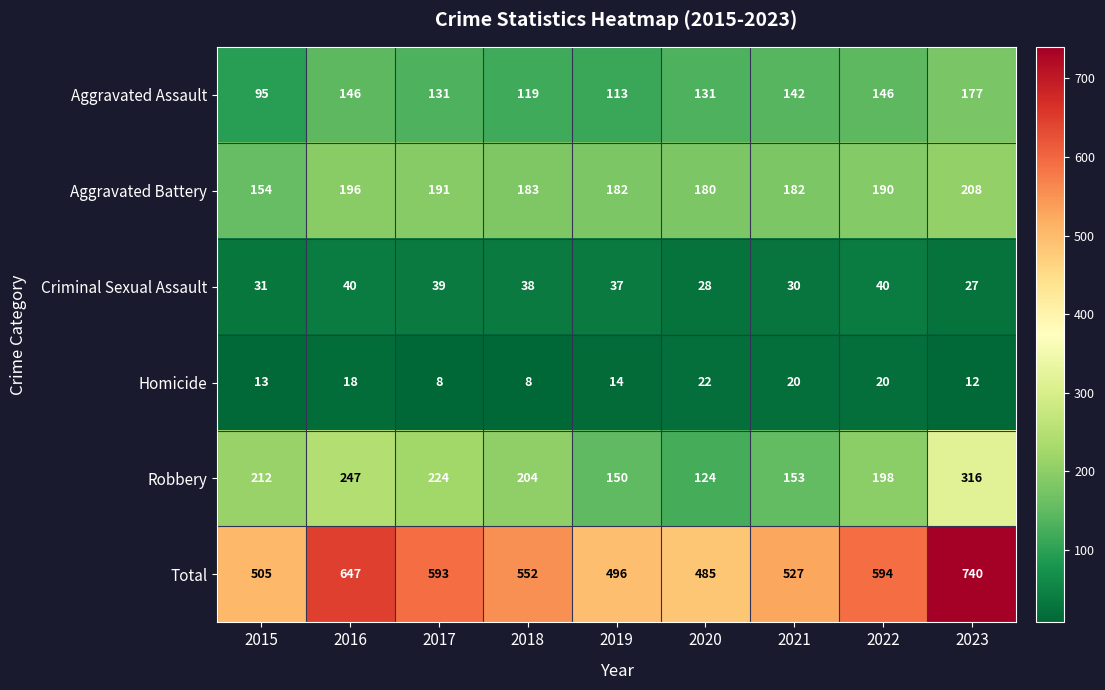

What is the minimum value shown in the chart?

8